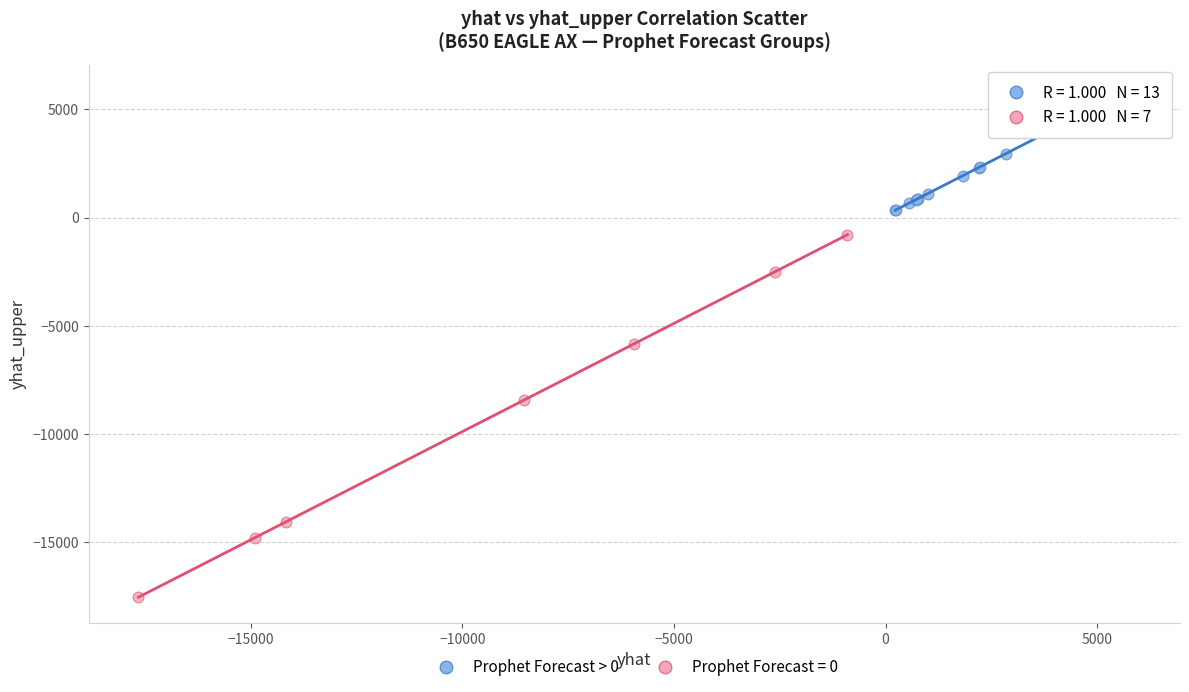

Which series contains the lowest Y value?

Prophet Forecast = 0